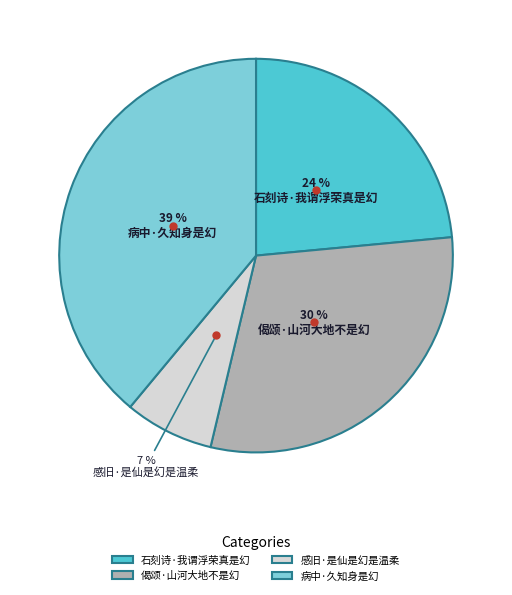

Approximately how many times larger is the value at 感旧·是仙是幻是温柔 compared to 偈颂·山河大地不是幻?

0.2